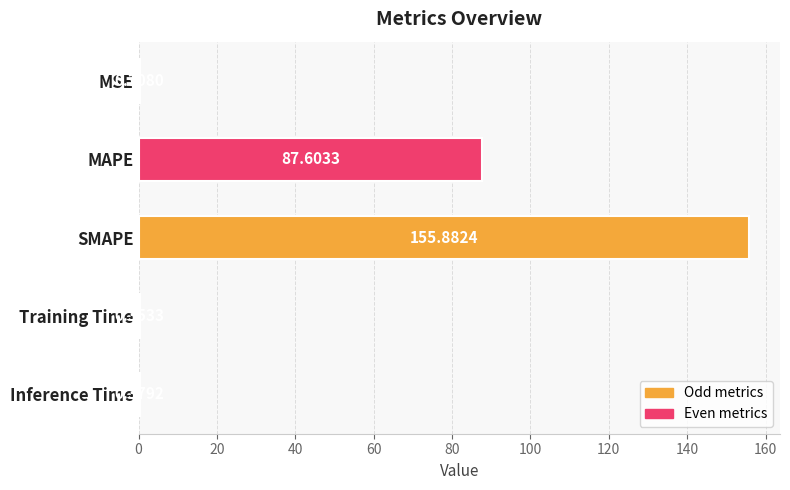

Where is the data nearest to the value 78?

MAPE